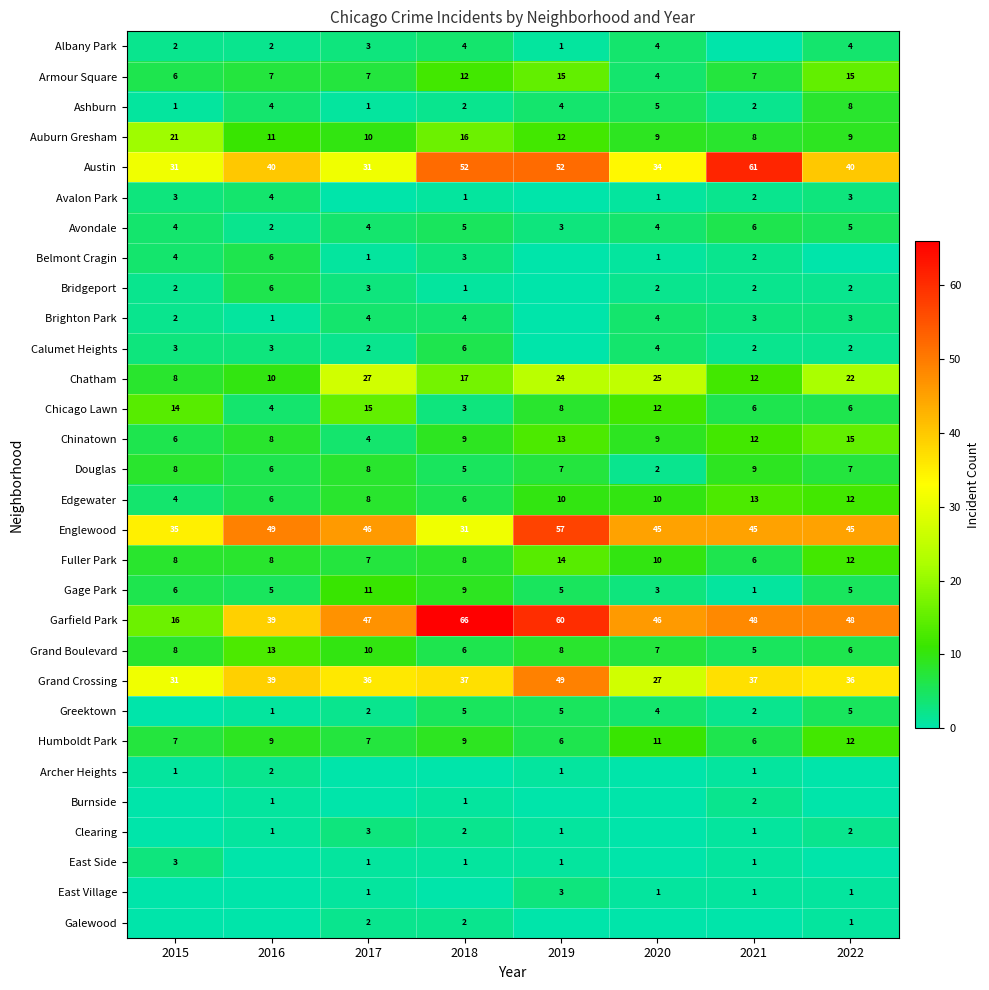

The value of Austin at 2019 is 52. True or false?

True